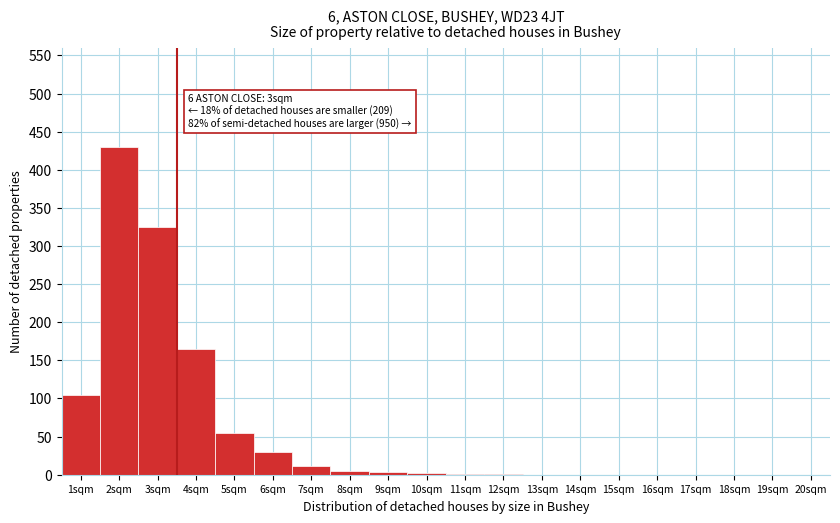

The value at 1sqm is 105. True or false?

True